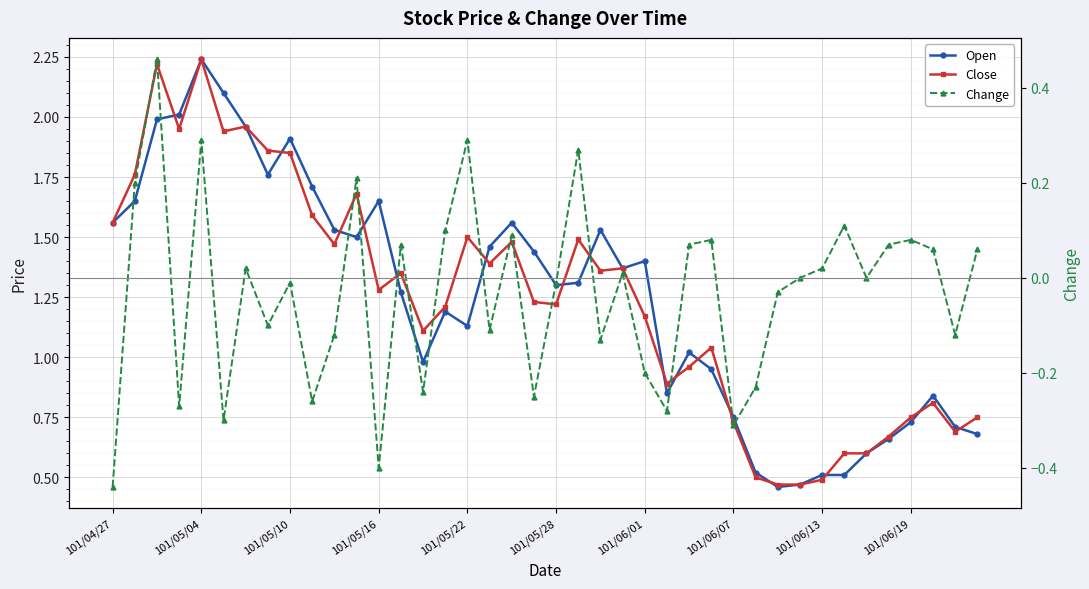

True or false: Close has more than 1 interior local peaks.

True